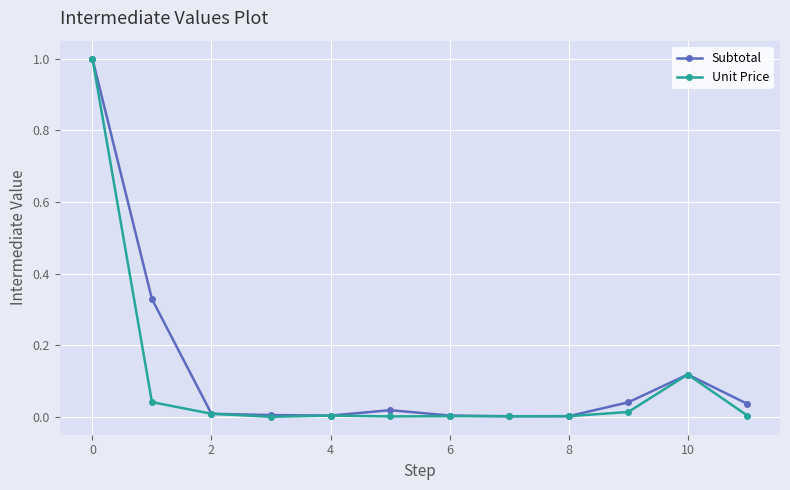

What is the difference between the maximum and minimum values in the Unit Price series?

1.0